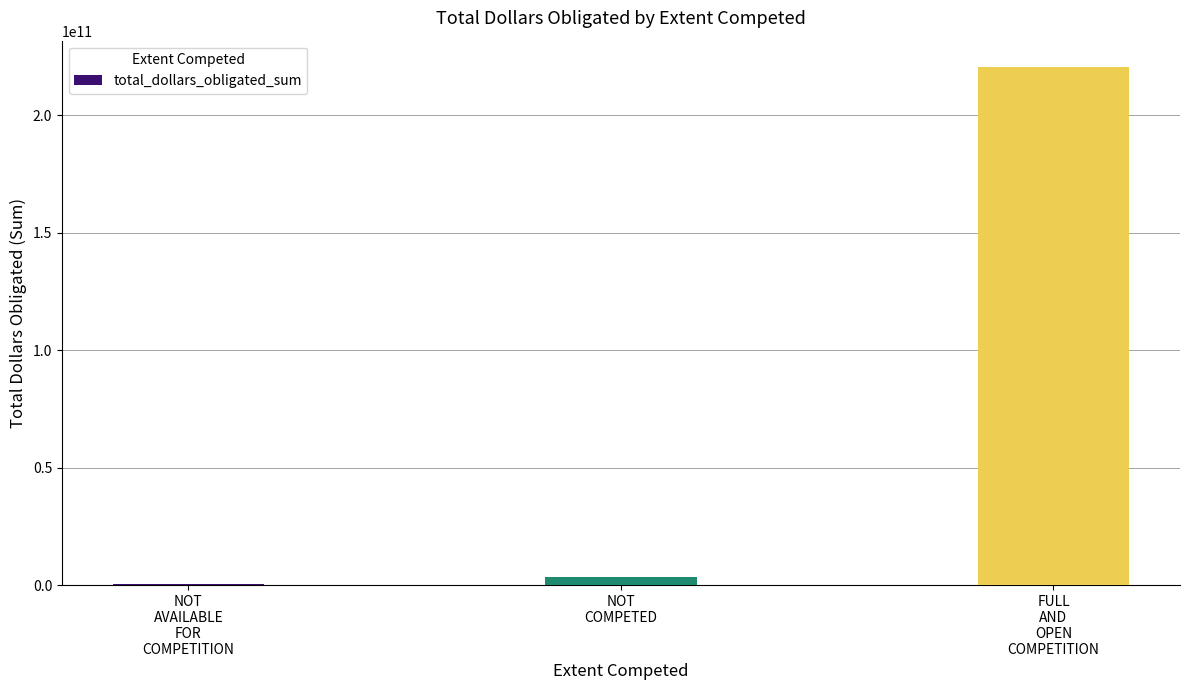

Where is the data nearest to the value 110701129828?

NOT
COMPETED